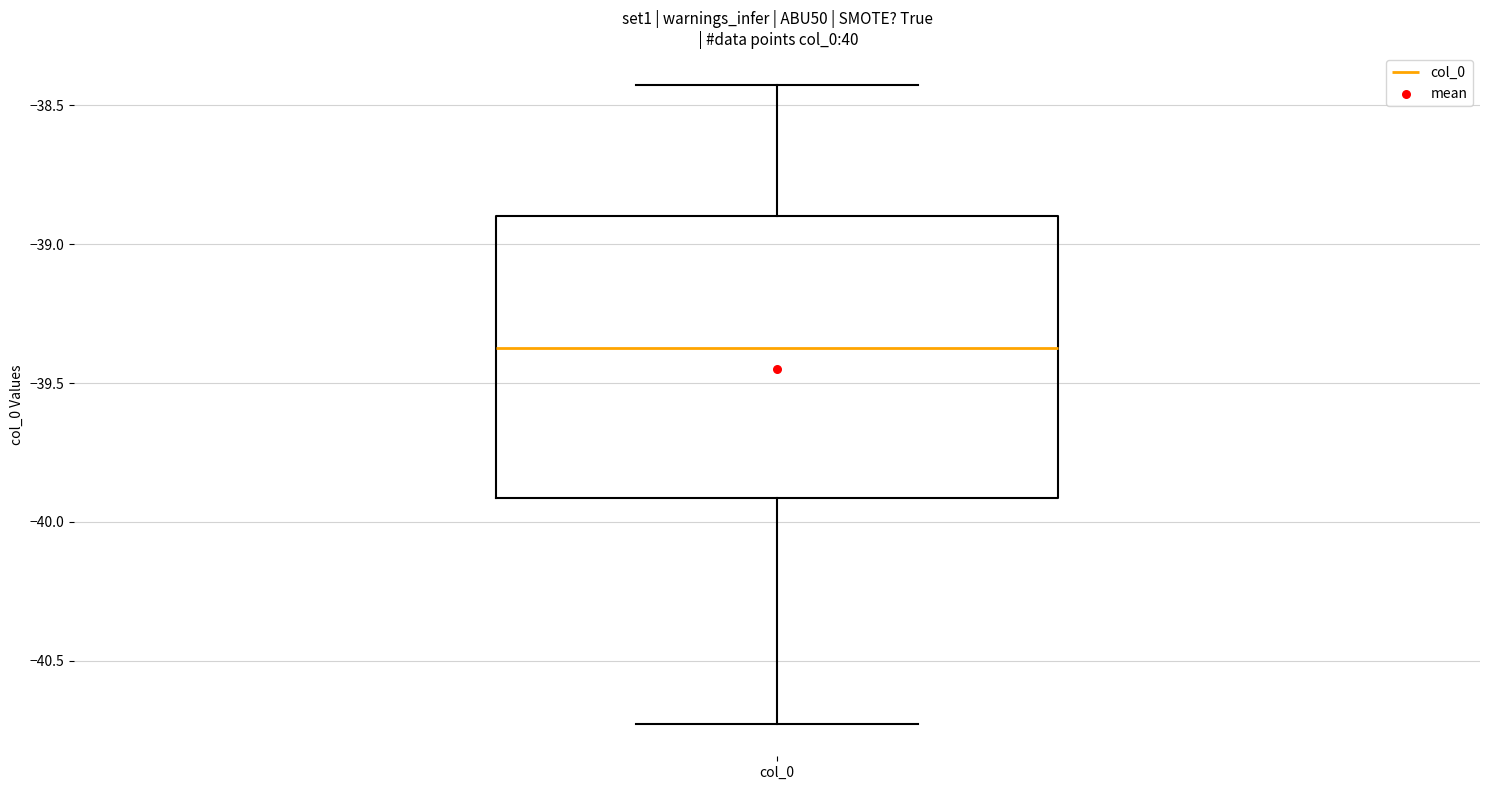

Read this box plot against the y-axis: the position of the median line, the range covered by the box, and the ends of both whiskers. The values are not printed on the chart, so give them approximately, as read against the axis.

median -39.40, box -39.90 to -38.90, whiskers -40.75 to -38.45